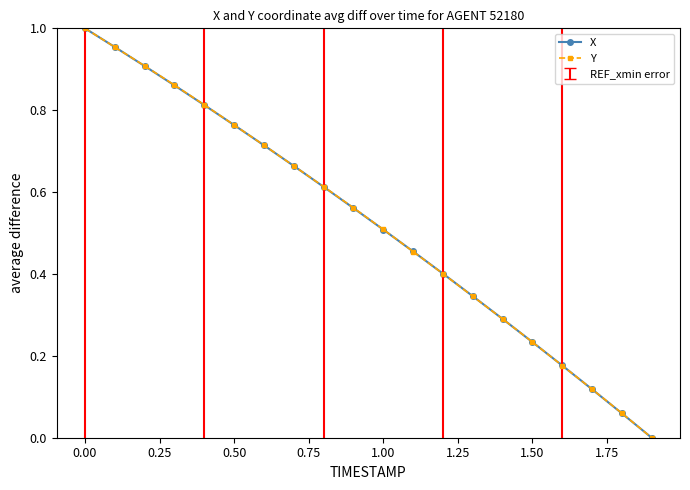

True or false: Y has more than 2 points higher than both neighbors.

False